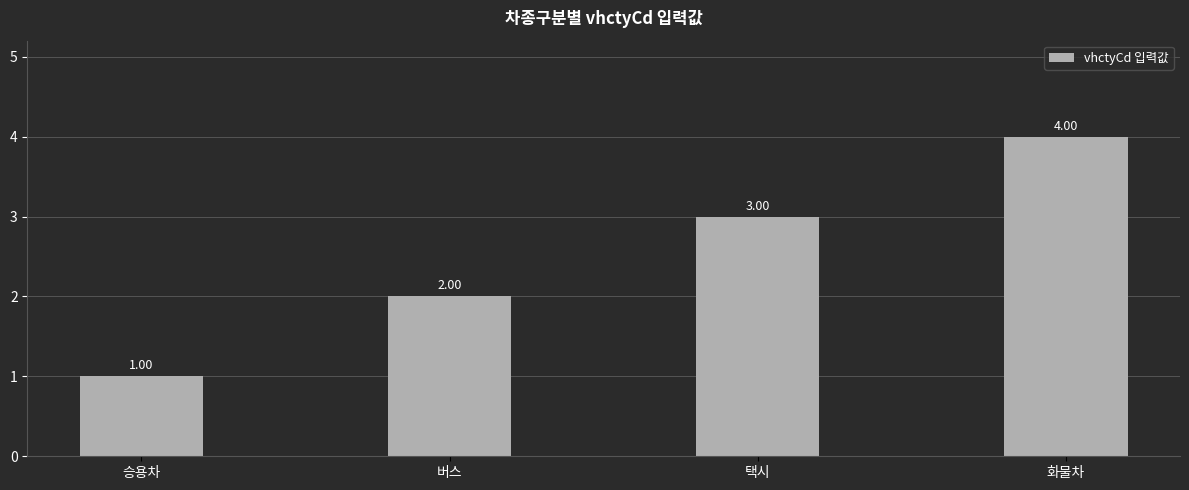

Which label corresponds to the smallest value in the chart?

승용차